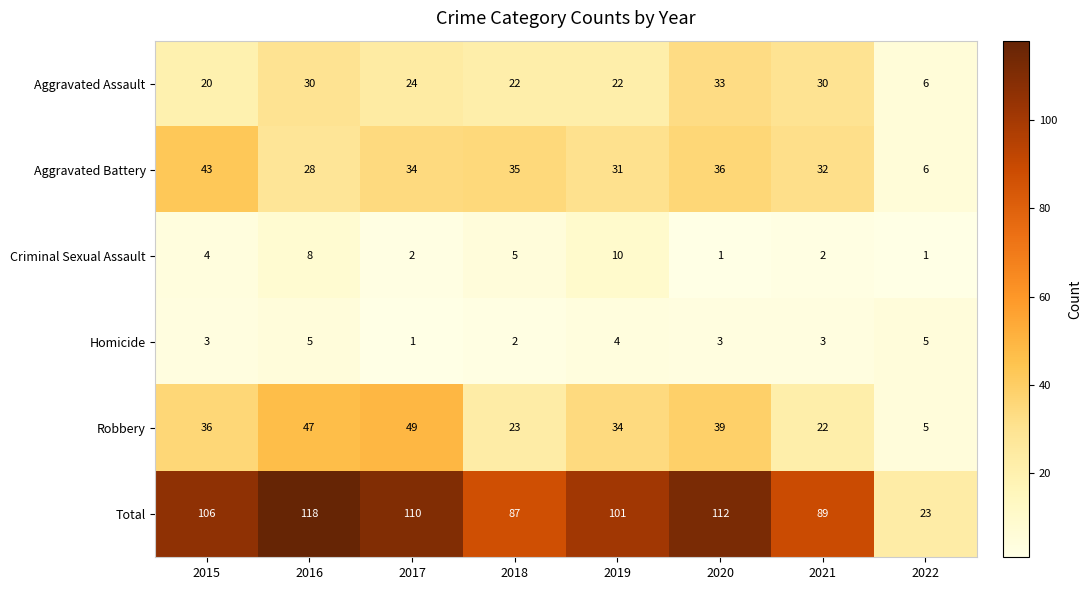

At which label does Aggravated Assault reach its peak?

2020